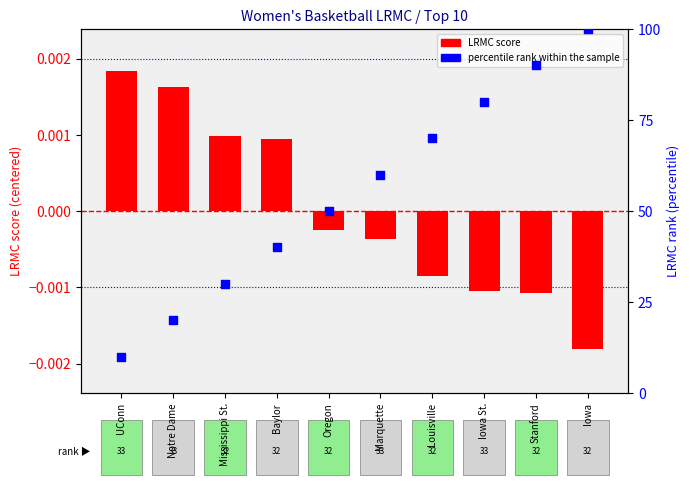

At how many categories does at least one series exceed 62?

4